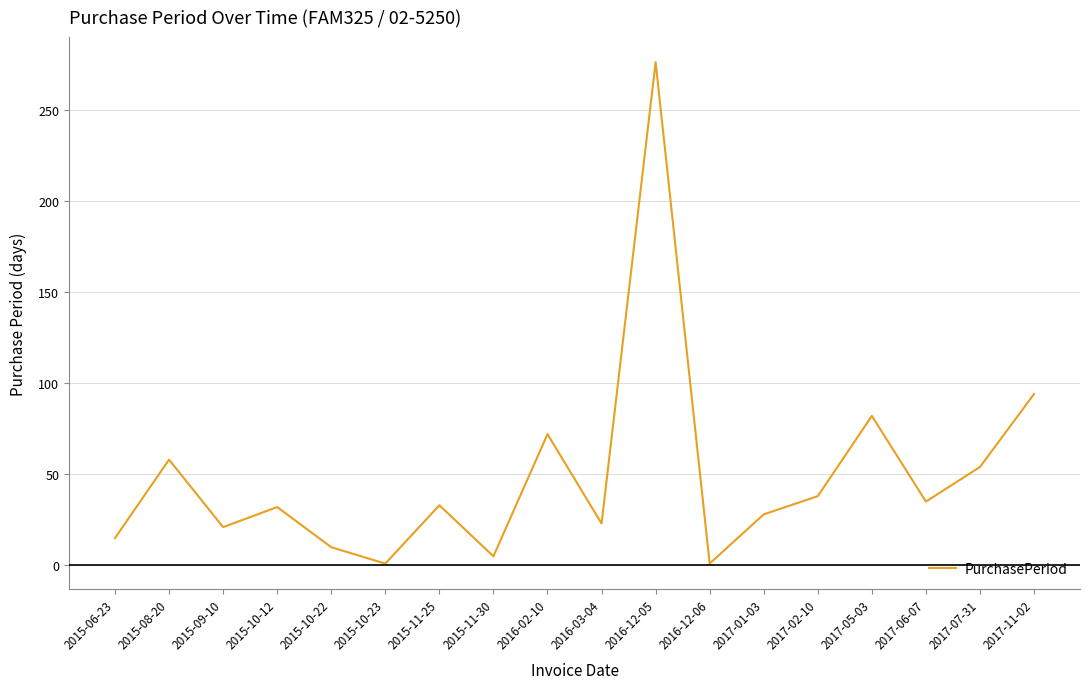

What is the average value?

49